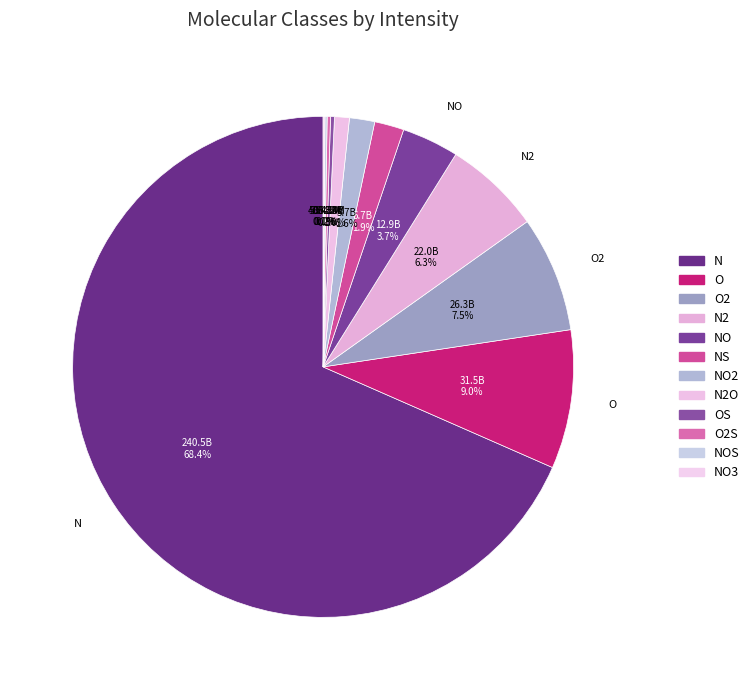

Do O2S and O2 together represent more than half of the pie?

No